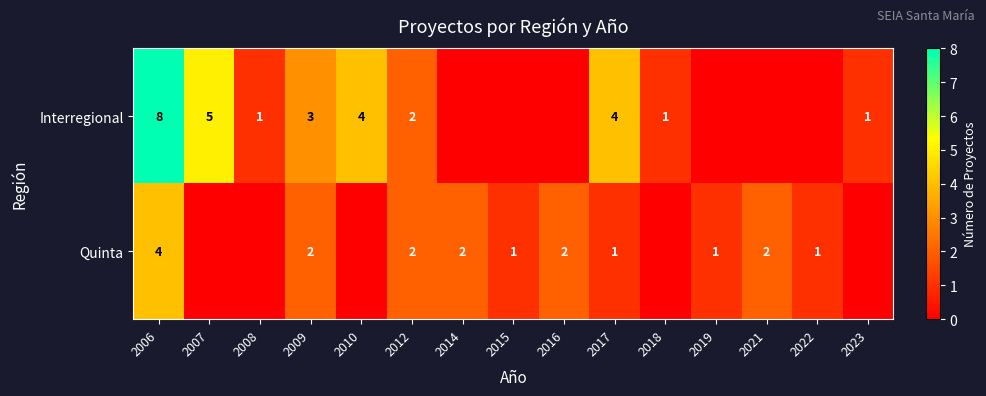

Which series changed the most between 2012 and 2017?

Interregional